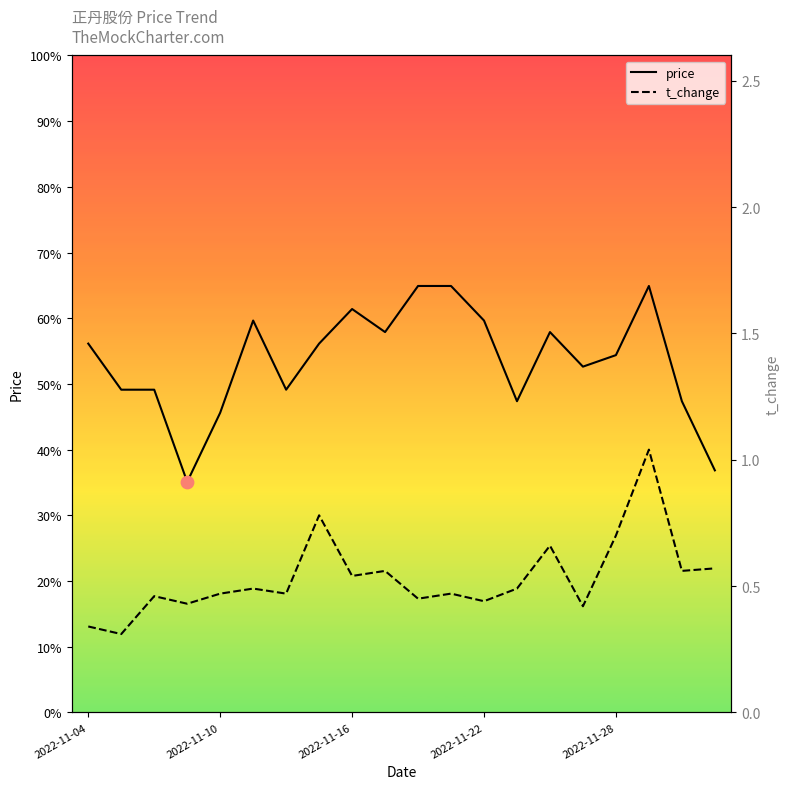

At which category is the sum across all series the highest?

17